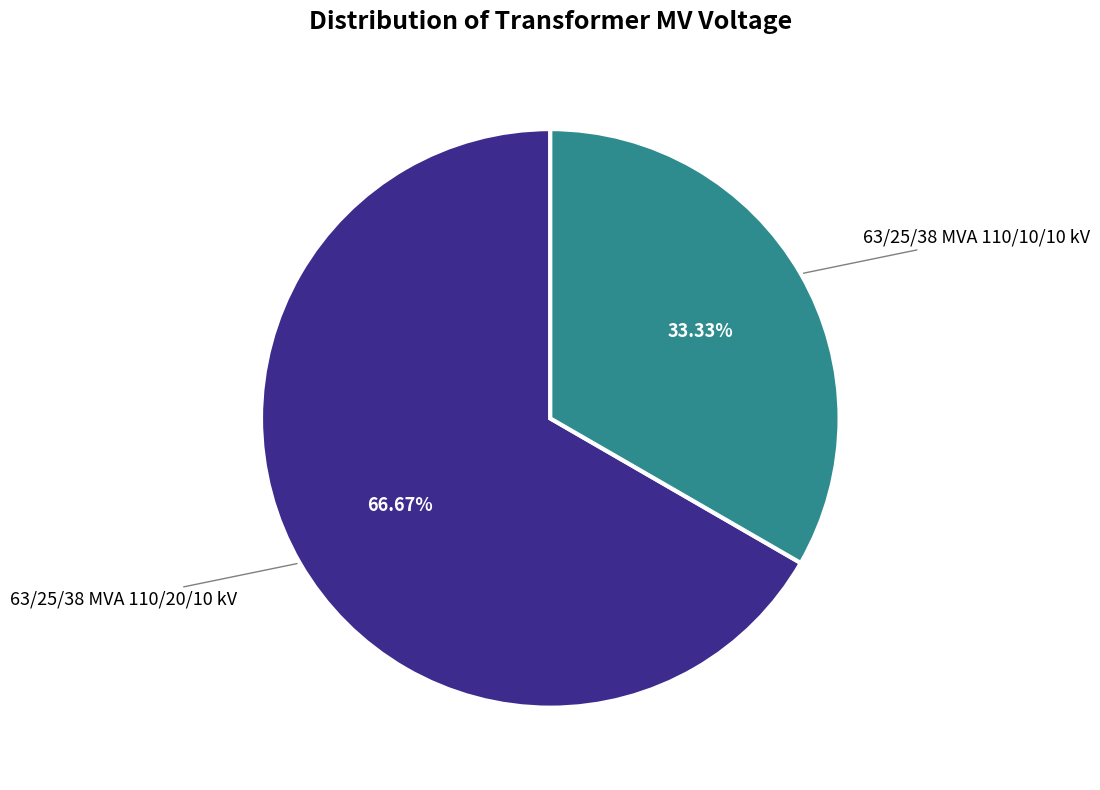

How much of the chart is everything except 63/25/38 MVA 110/10/10 kV?

66.7%